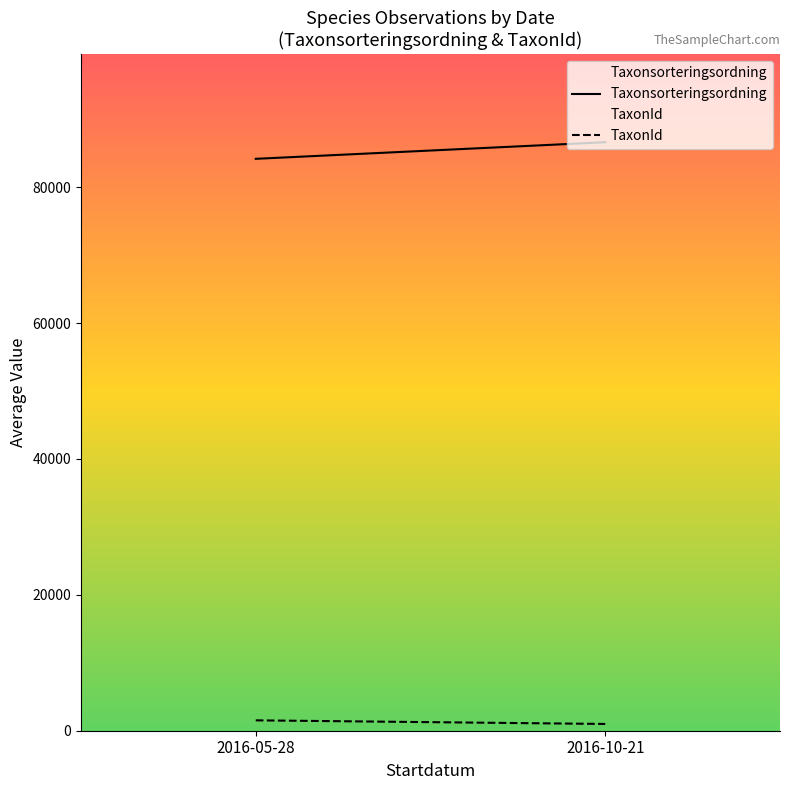

The value of TaxonId at 2016-05-28 is 534. True or false?

False